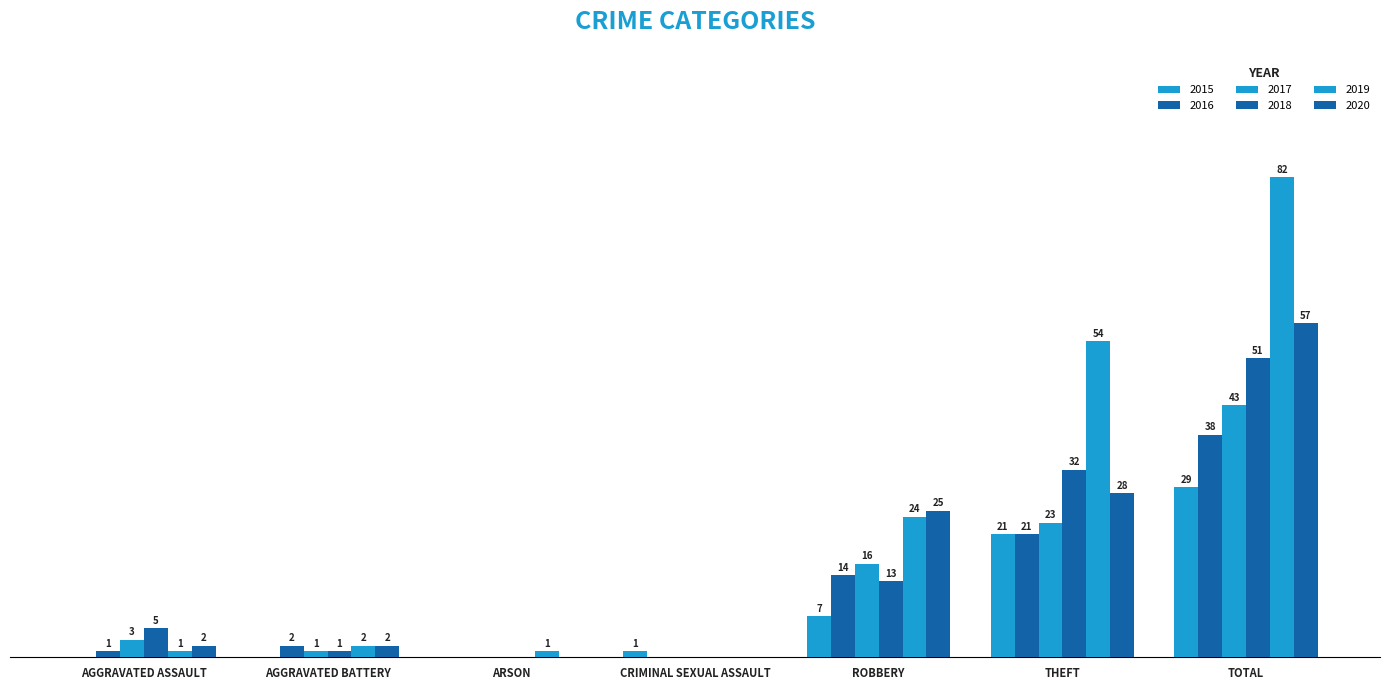

At which label is 2018 closest to 25?

THEFT